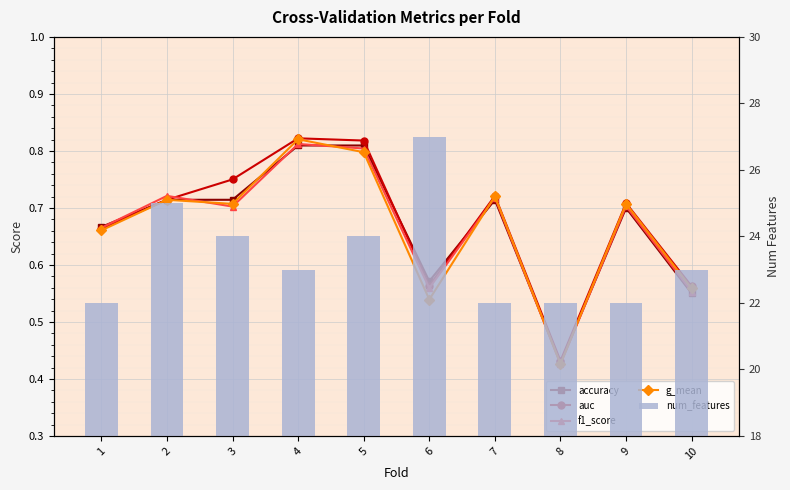

How many groups of bars are there?

10